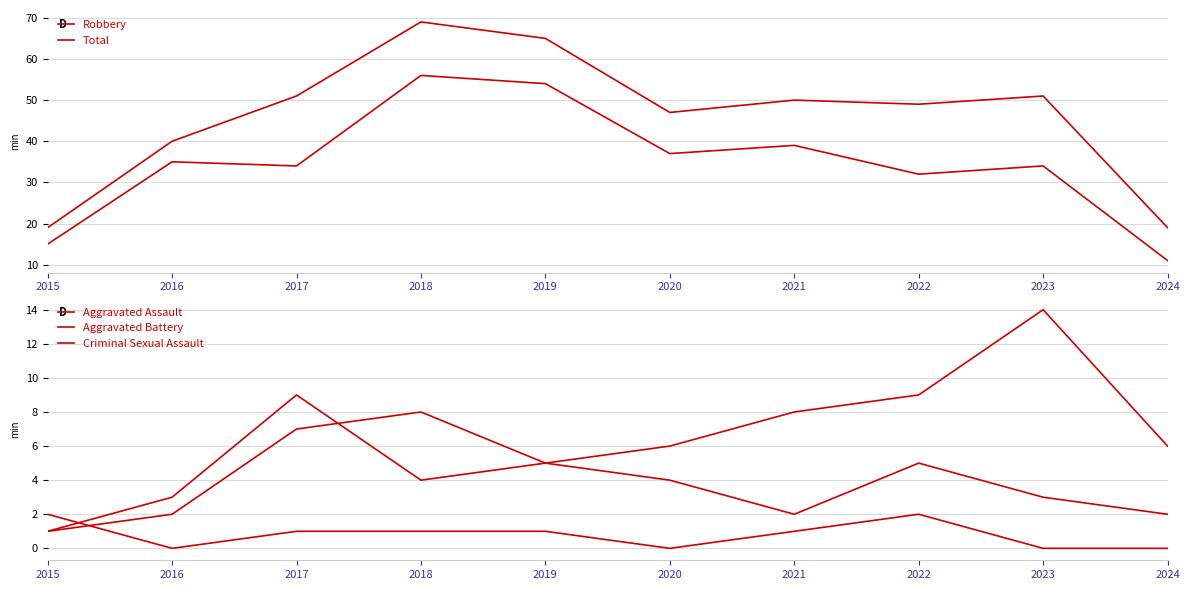

Reading left to right, transcribe all the data shown in this chart.

Robbery: 15	35	34	56	54	37	39	32	34	11
Total: 19	40	51	69	65	47	50	49	51	19
Aggravated Assault: 1	2	7	8	5	4	2	5	3	2
Aggravated Battery: 1	3	9	4	5	6	8	9	14	6
Criminal Sexual Assault: 2	0	1	1	1	0	1	2	0	0